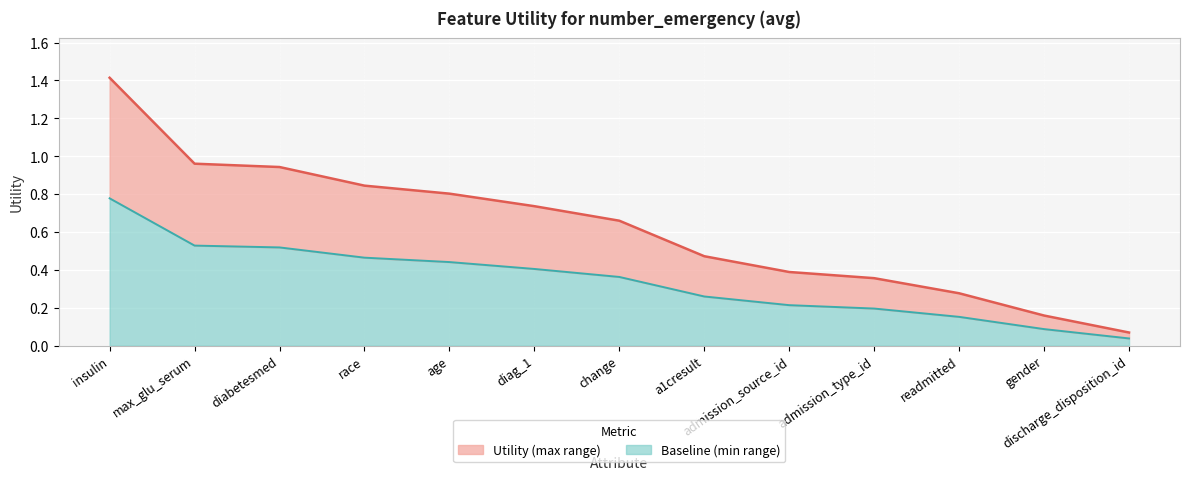

True or false: Baseline value and Utility value intersect in this chart.

False